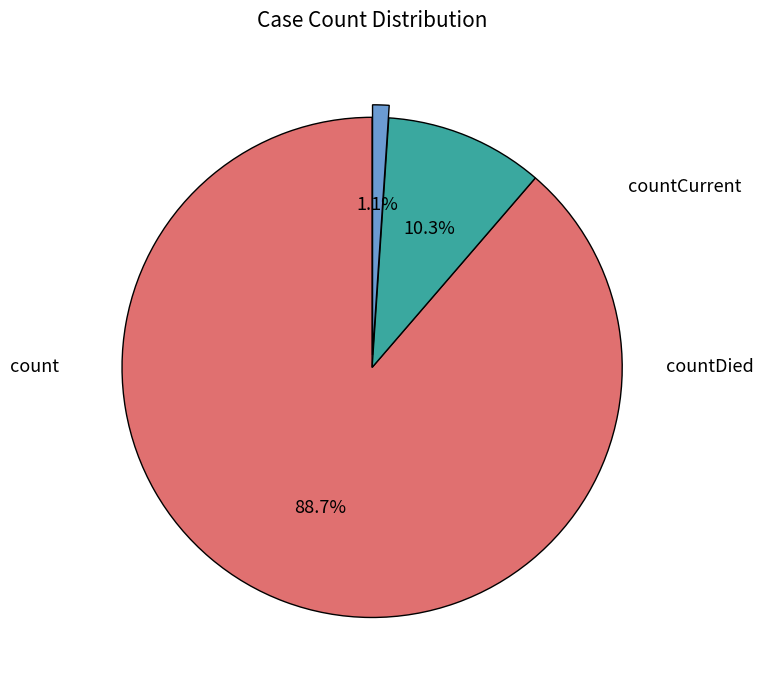

Does any single category account for the majority?

Yes